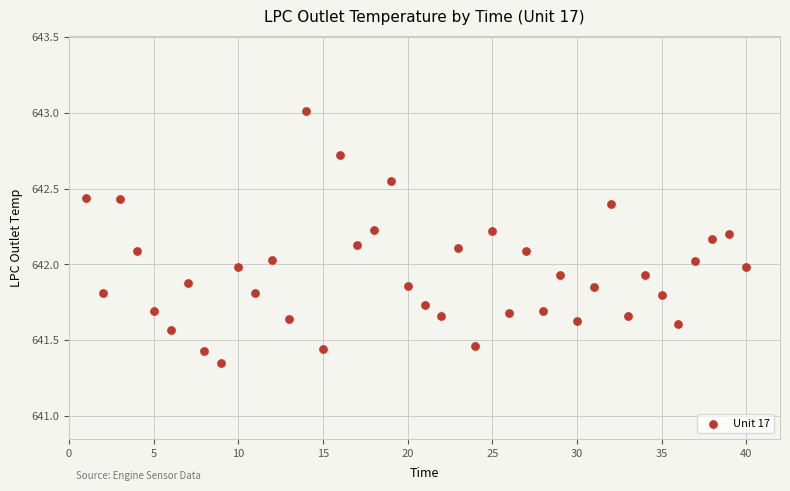

What is the range of X values (max minus min)?

39.0